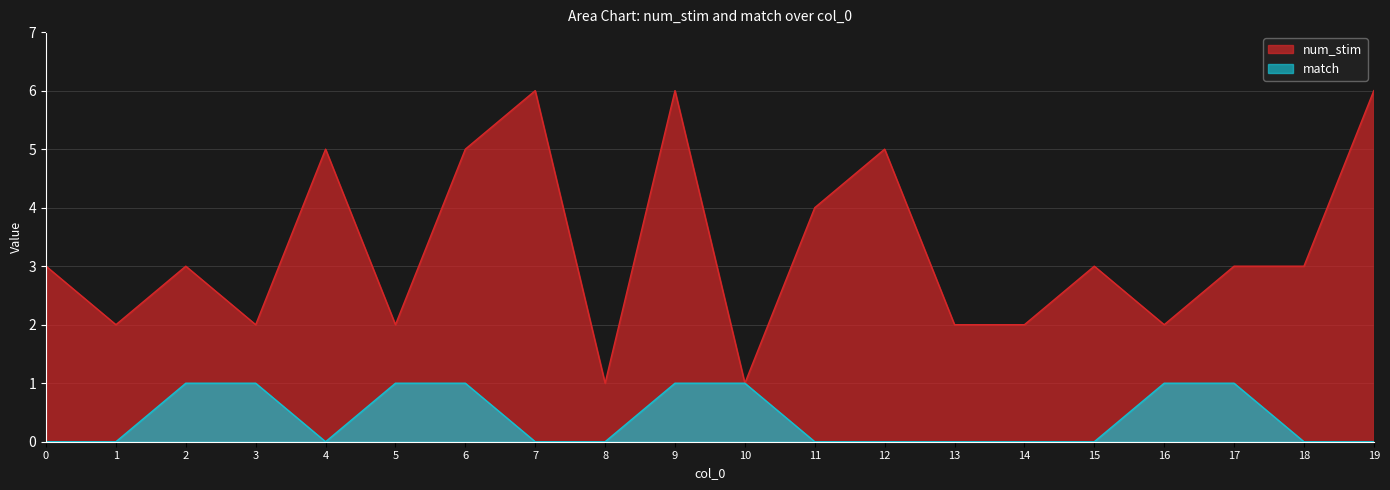

Rank the series at 19 from highest to lowest value.

num_stim, match